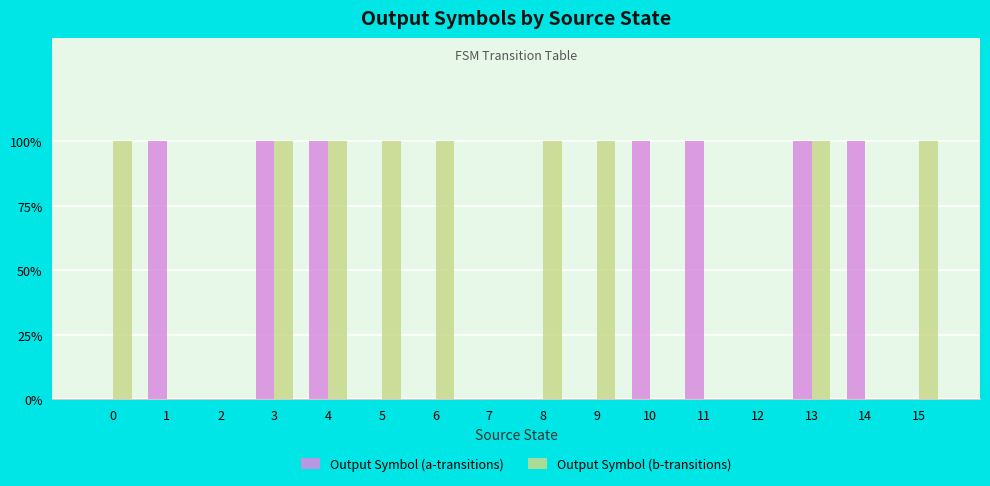

Are the bars horizontal?

No